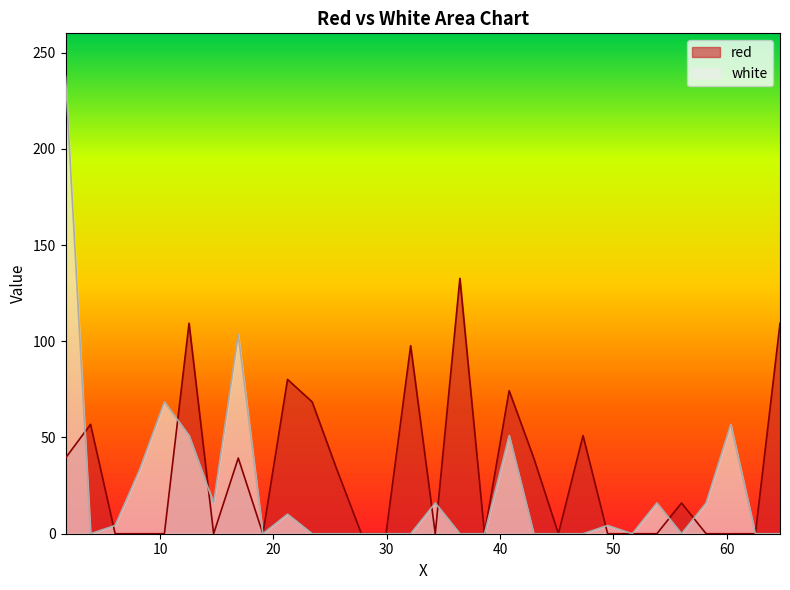

Rank the series by their average value, from highest to lowest.

red, white